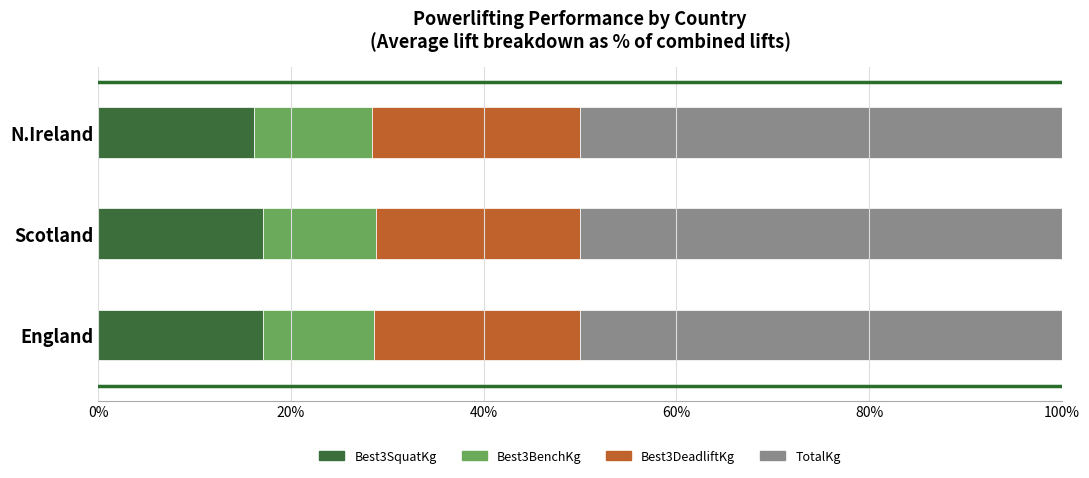

What is the total value across all series at England?

100.0